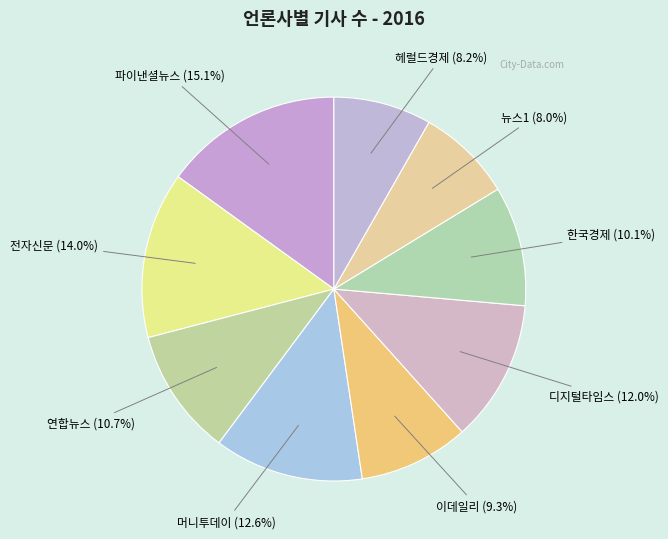

Count the number of slices in the pie.

9